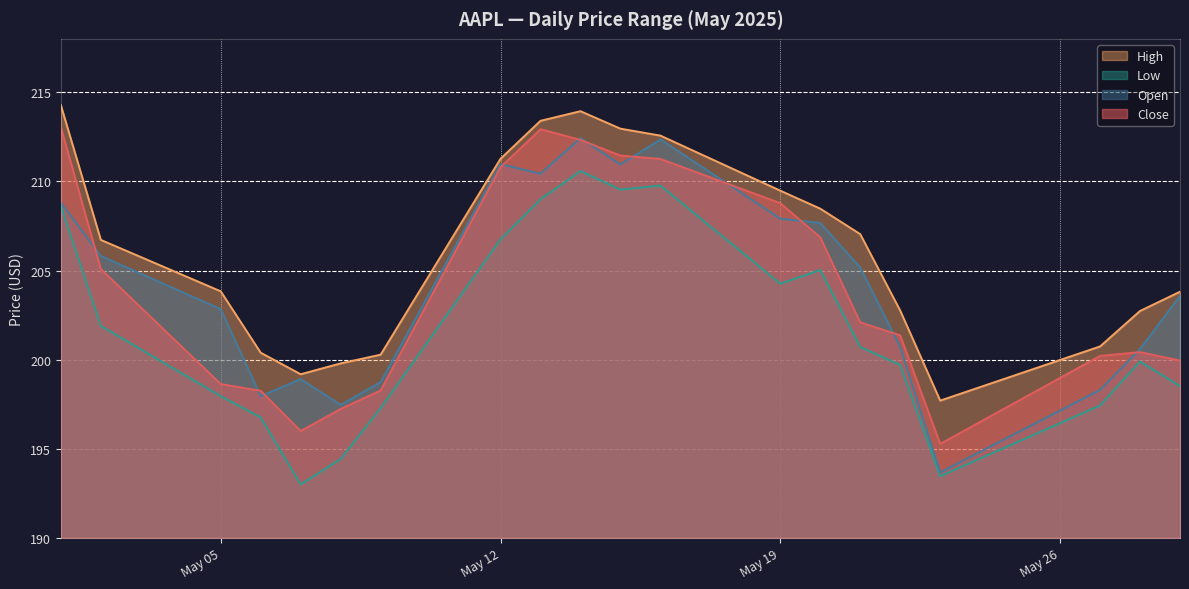

What is the difference between the highest and lowest values at 2025-05-22?

3.1